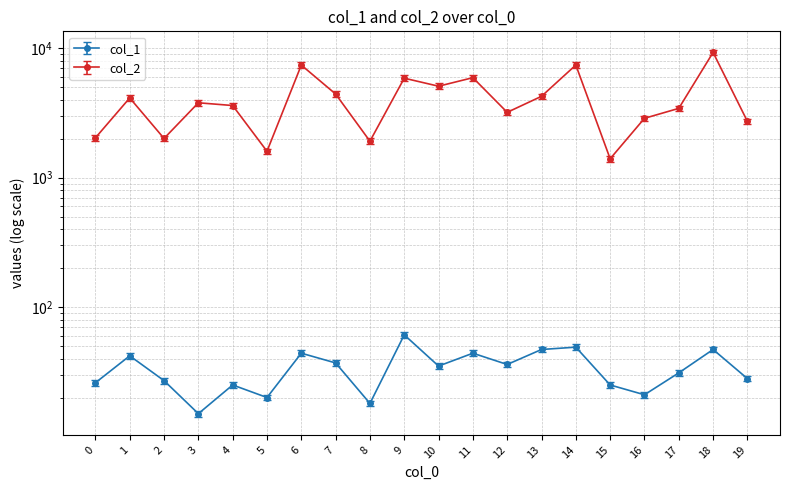

The col_1 series shows 13 at 5. True or false?

False